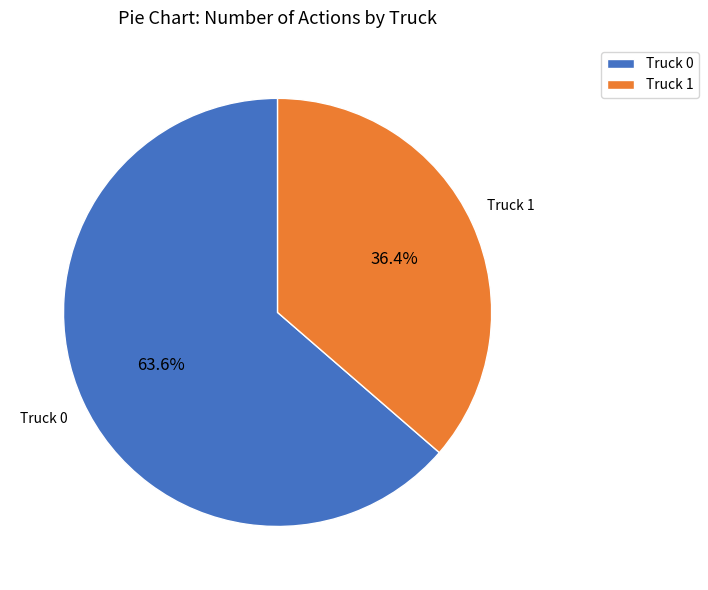

Is Truck 0 the majority of the pie?

Yes